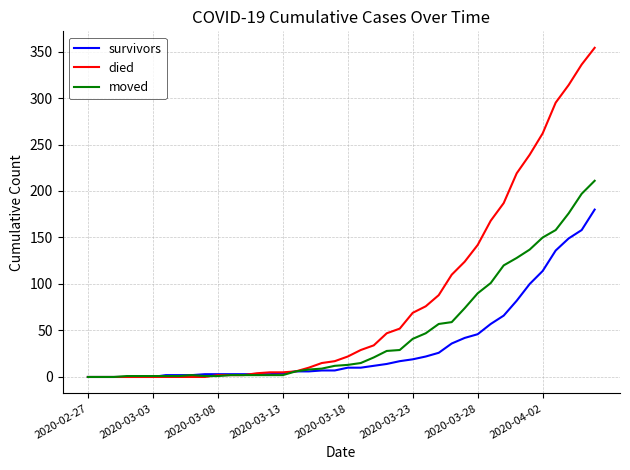

Which series has the largest total across all categories?

died